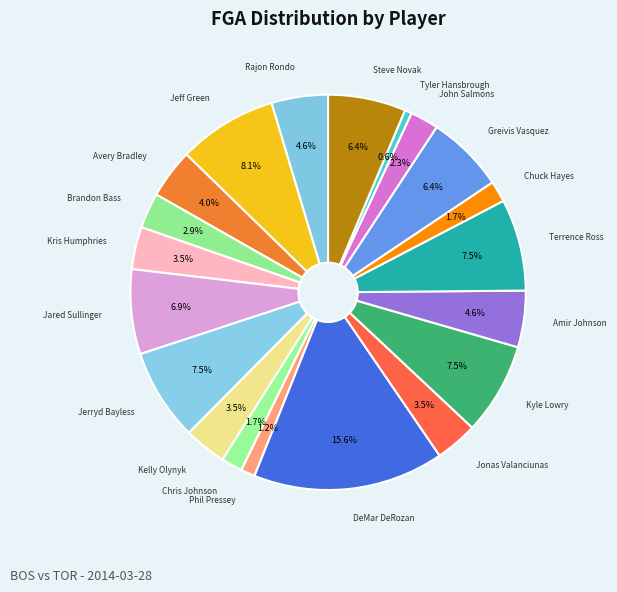

What is the smallest slice in the pie chart?

Tyler Hansbrough